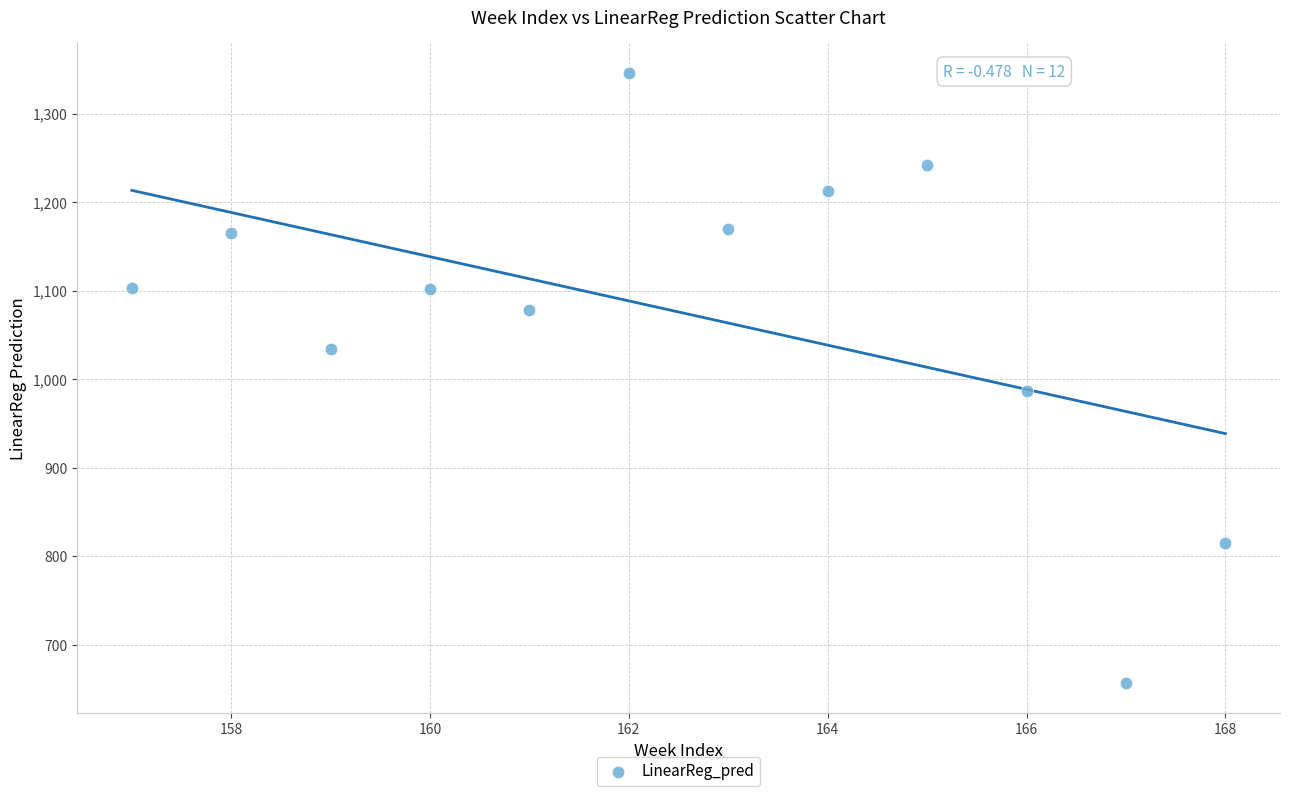

What Y value in the scatter plot is closest to 1001?

987.0